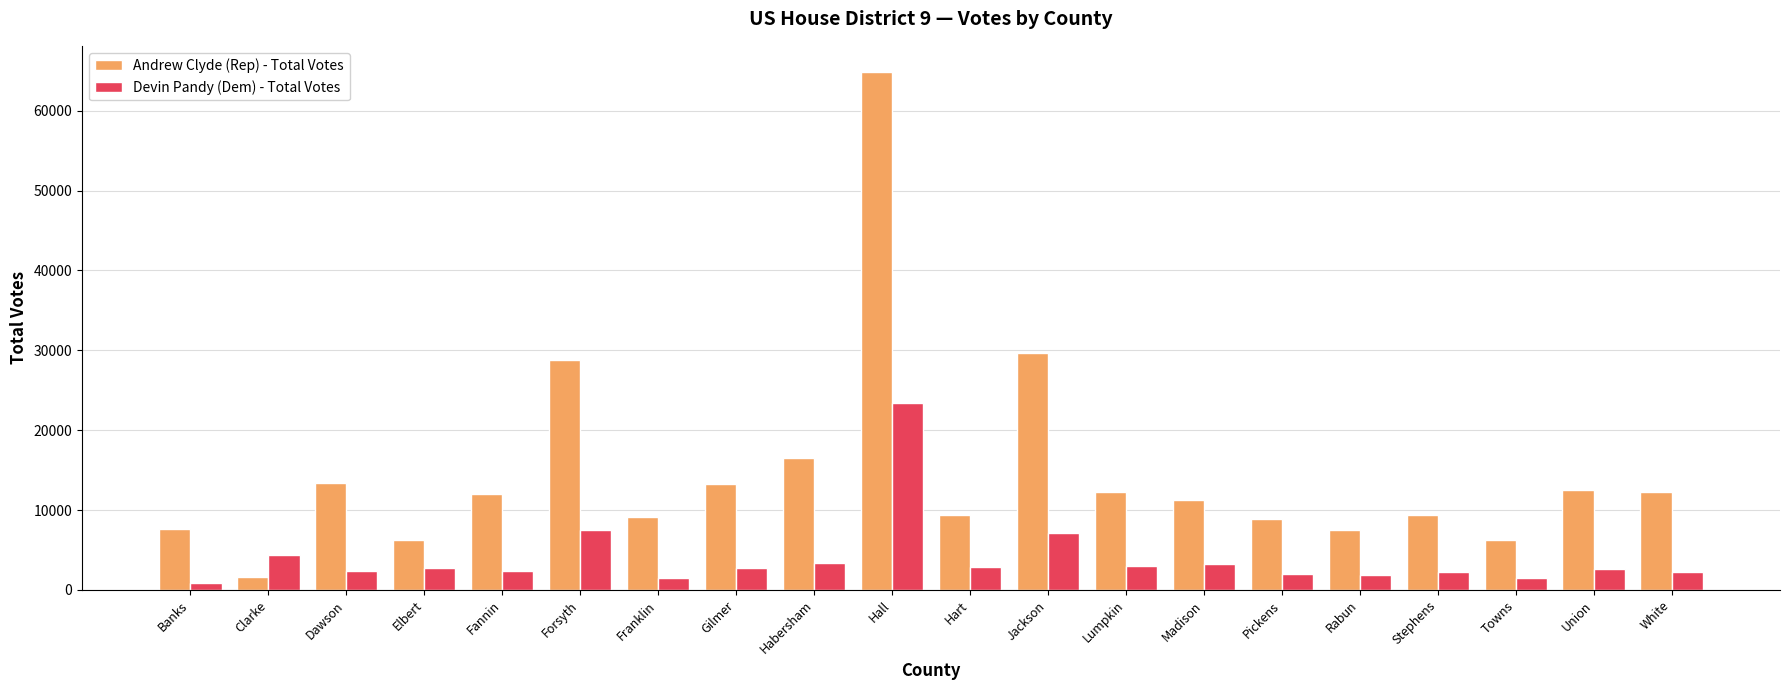

What is the minimum value shown in the chart?

898